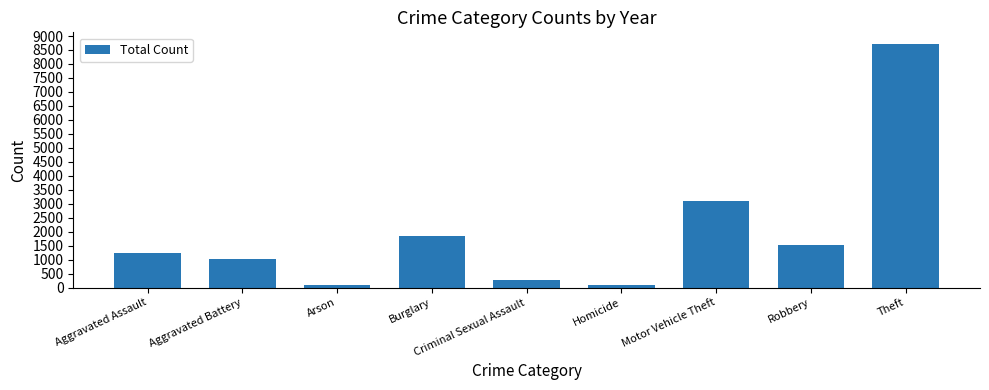

What is the difference between the second highest and second lowest values?

3000